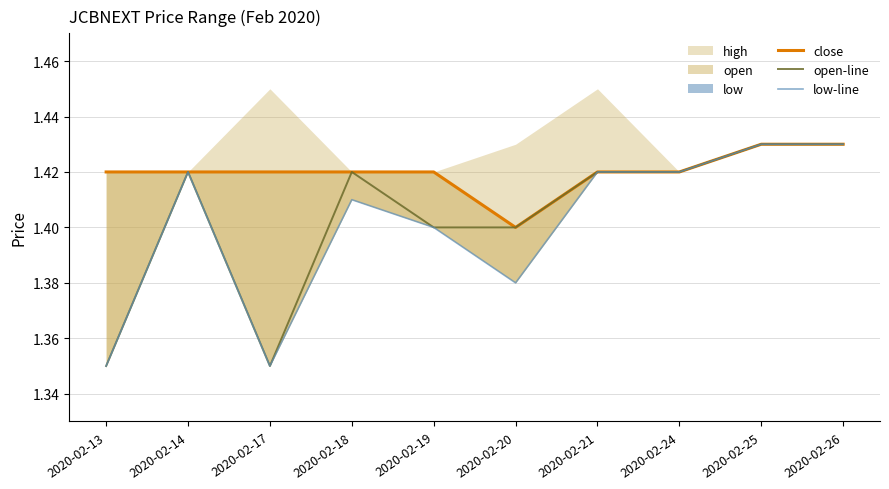

True or false: open-line and low-line intersect in this chart.

False